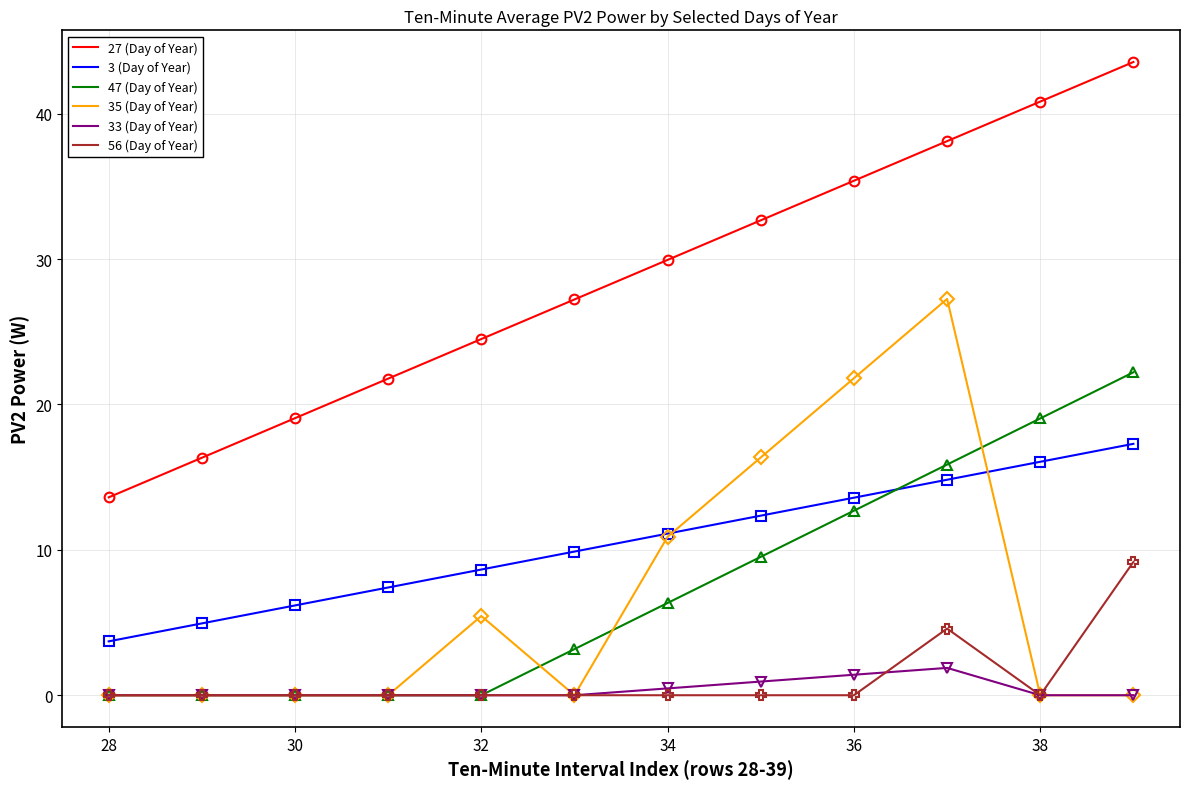

After their last crossing, which series has the higher values: 3 (Day of Year) or 47 (Day of Year)?

47 (Day of Year)